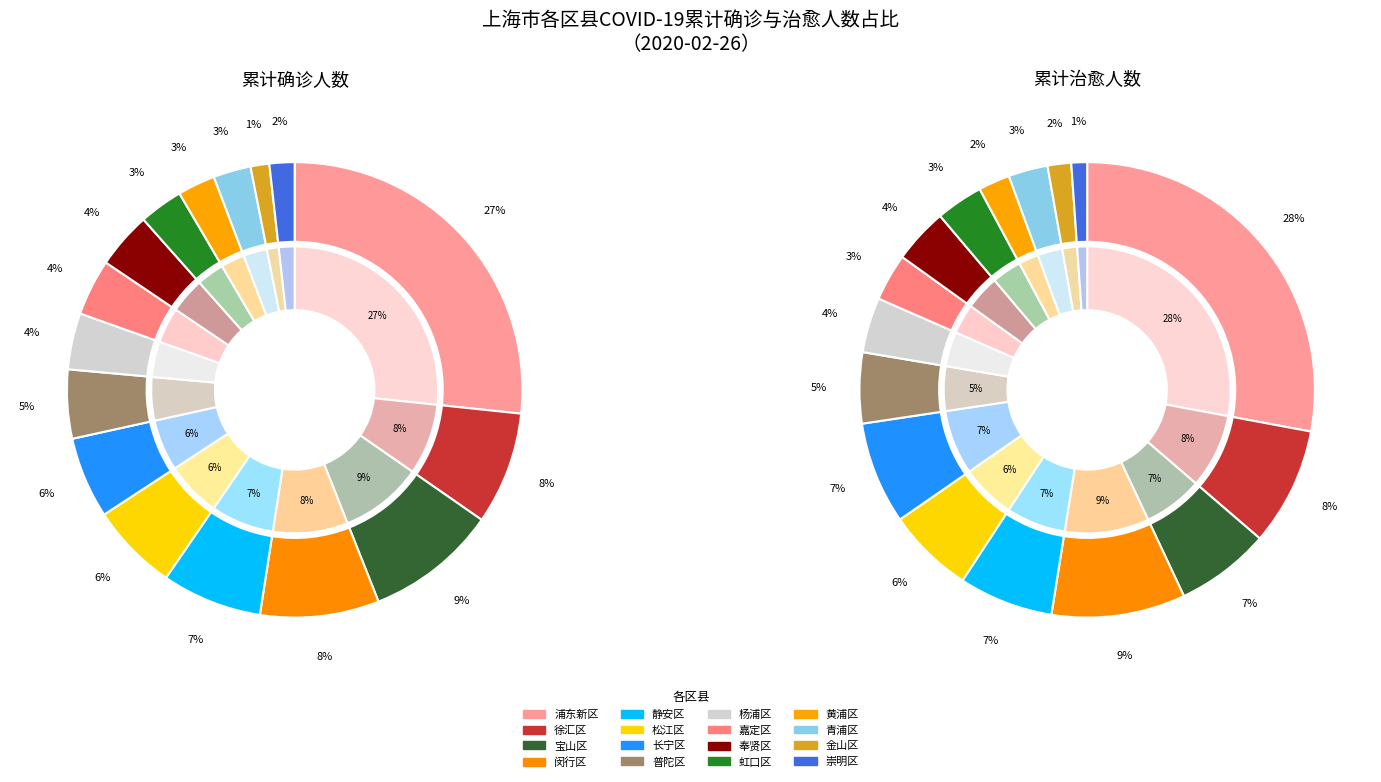

What portion of the pie excludes 杨浦区?

96.0%